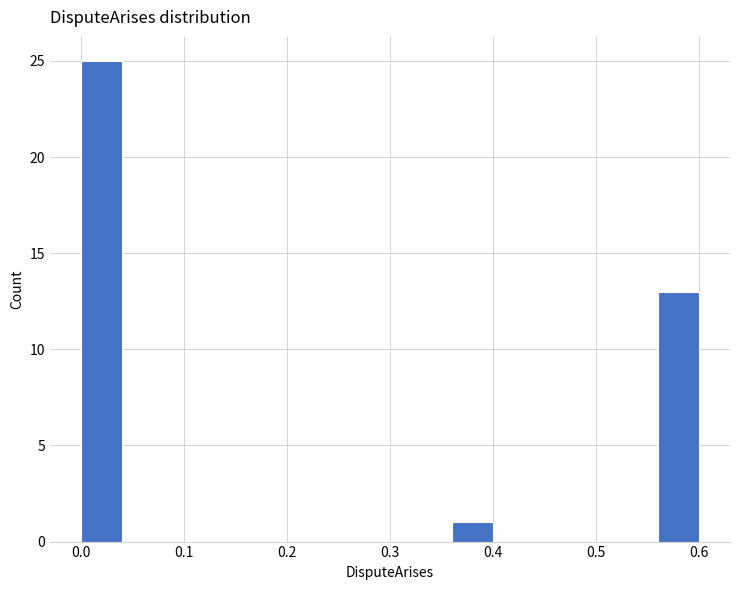

Which range on the x-axis has the tallest bar?

0.00 to 0.04